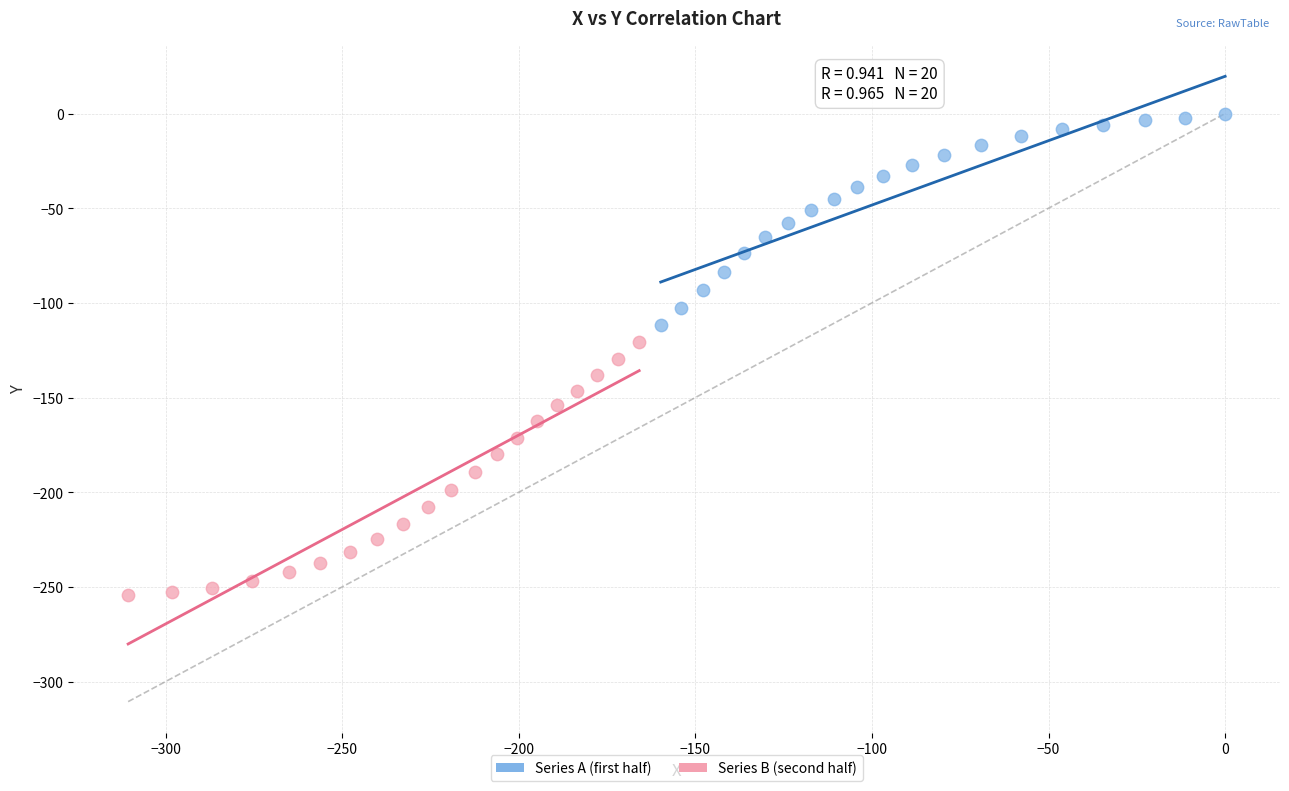

Which series has the widest spread of Y values?

Series B (second half)